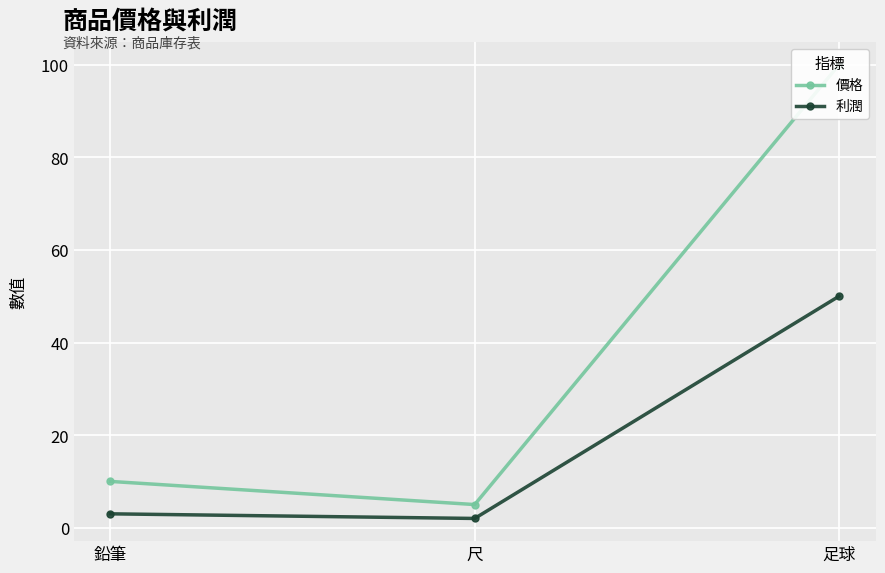

How many series are shown in this chart?

2